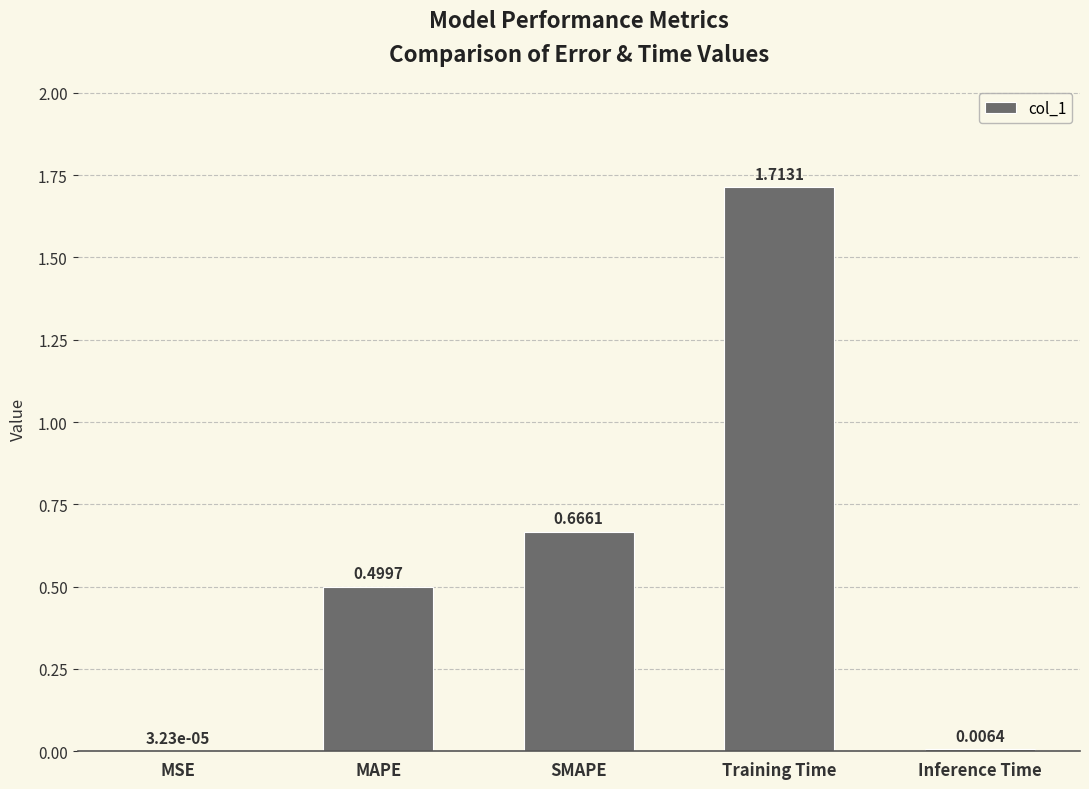

Which label corresponds to the largest value in the chart?

Training Time